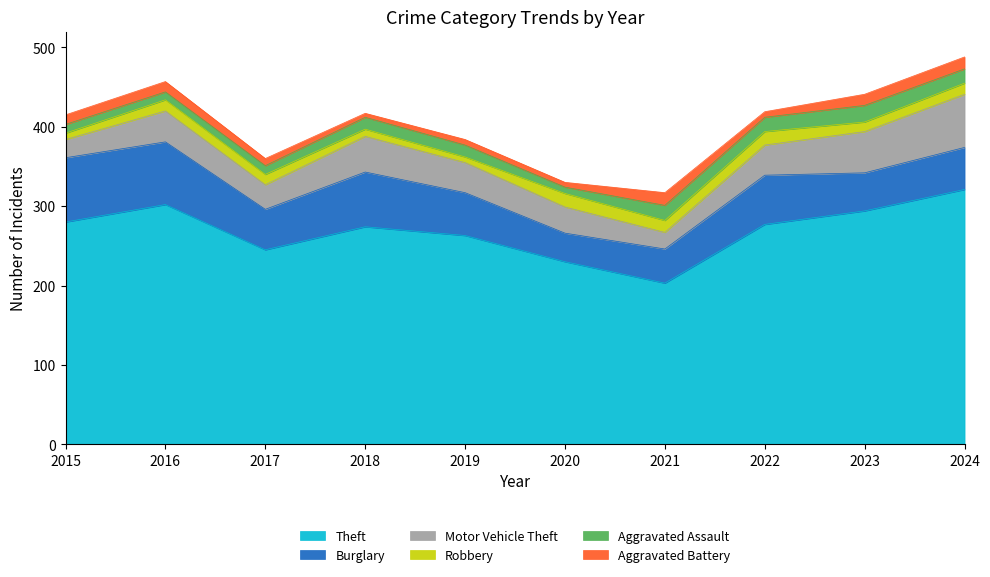

Which has a higher value, 2018 or 2016?

2016